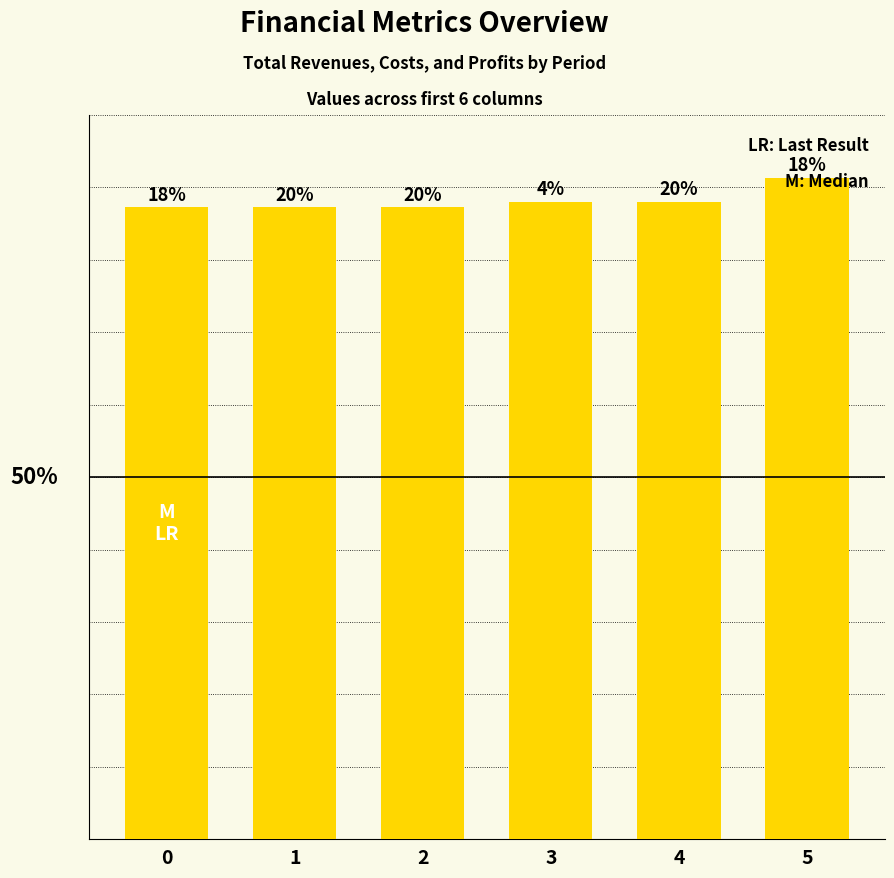

Count the number of values greater than 1143500.

3